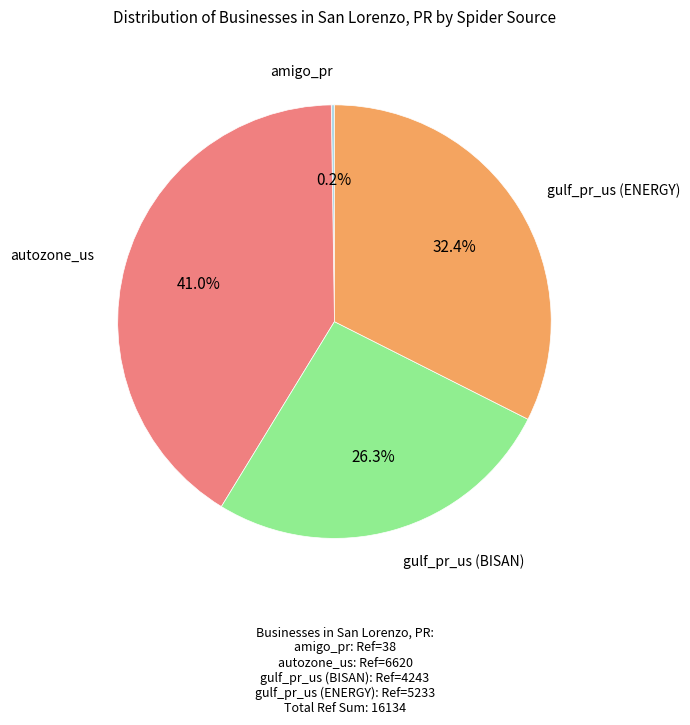

Does gulf_pr_us (BISAN) account for over 50% of the chart?

No